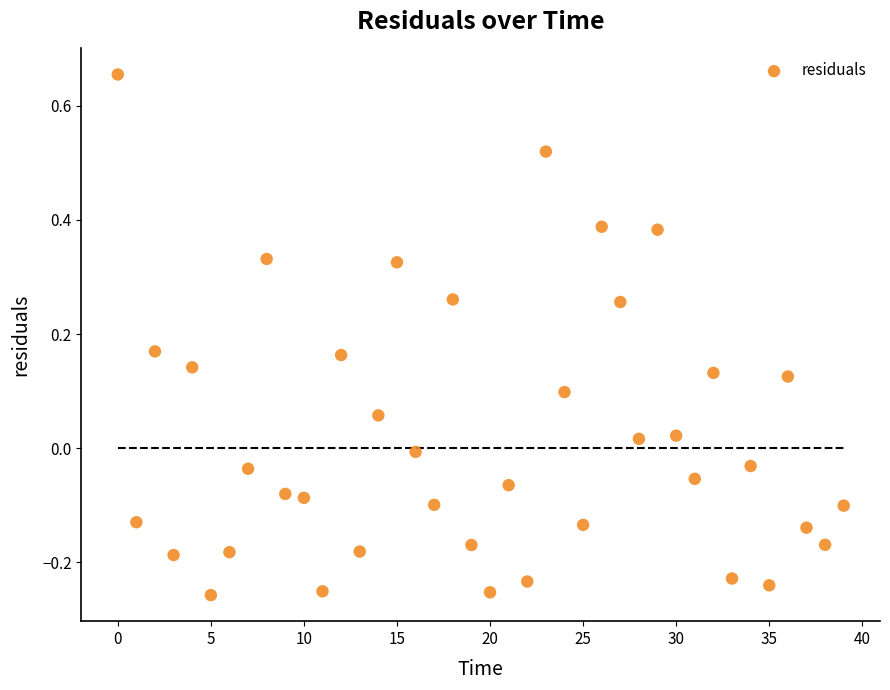

What is the range of Y values (max minus min)?

0.9